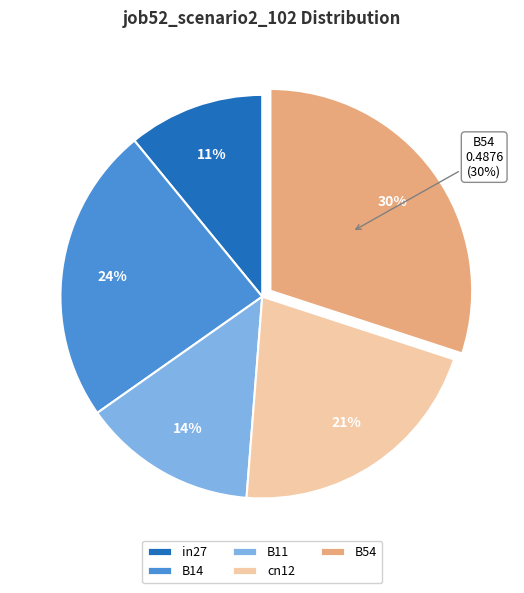

To the nearest percent, what is the difference between the B14 and B54 slice percentages?

6%